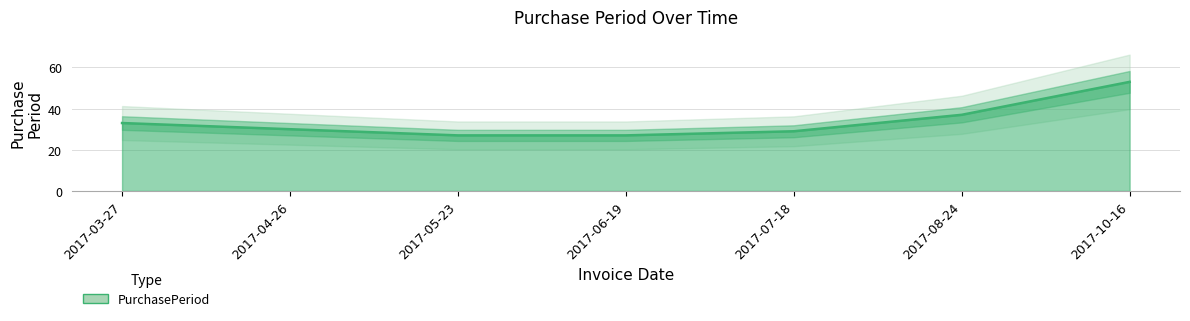

What is the sum of all values?

236